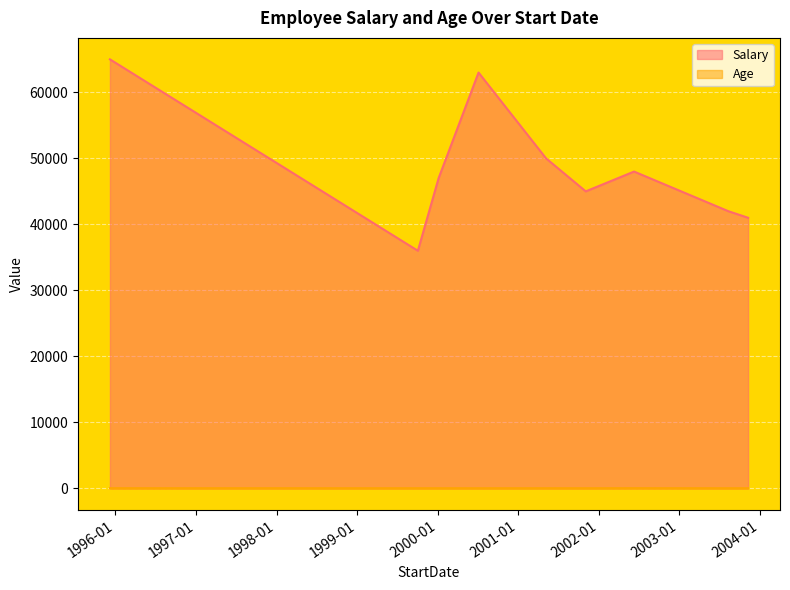

What is the difference between the Salary values at 2003-08-10 and 2000-01-05?

5000